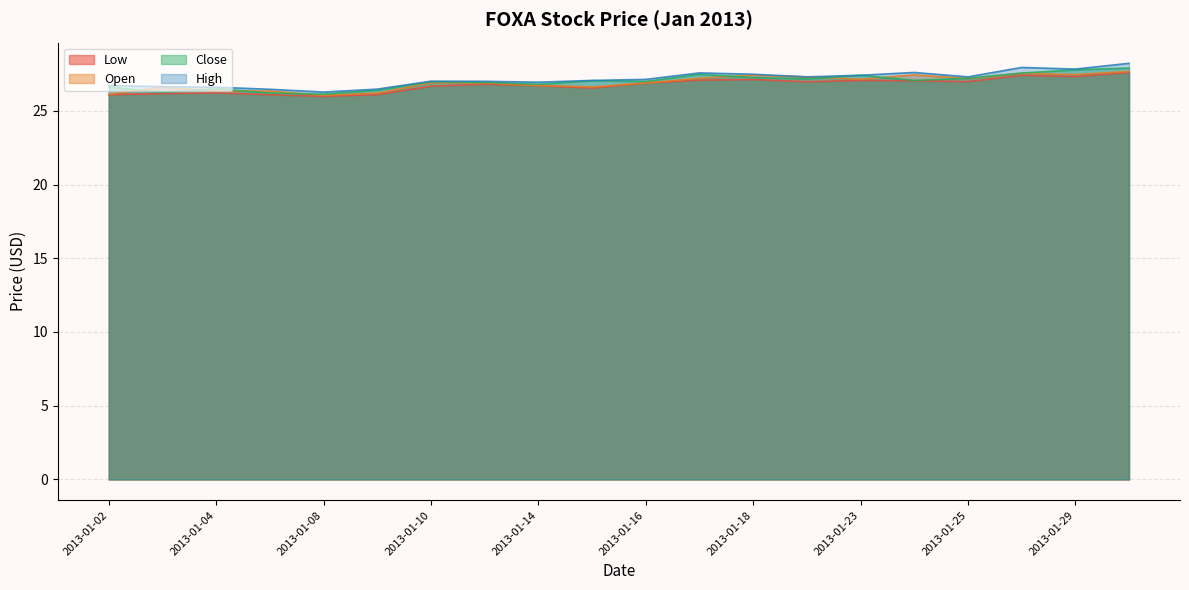

What are all the series names shown in the legend?

Low, Open, Close, High